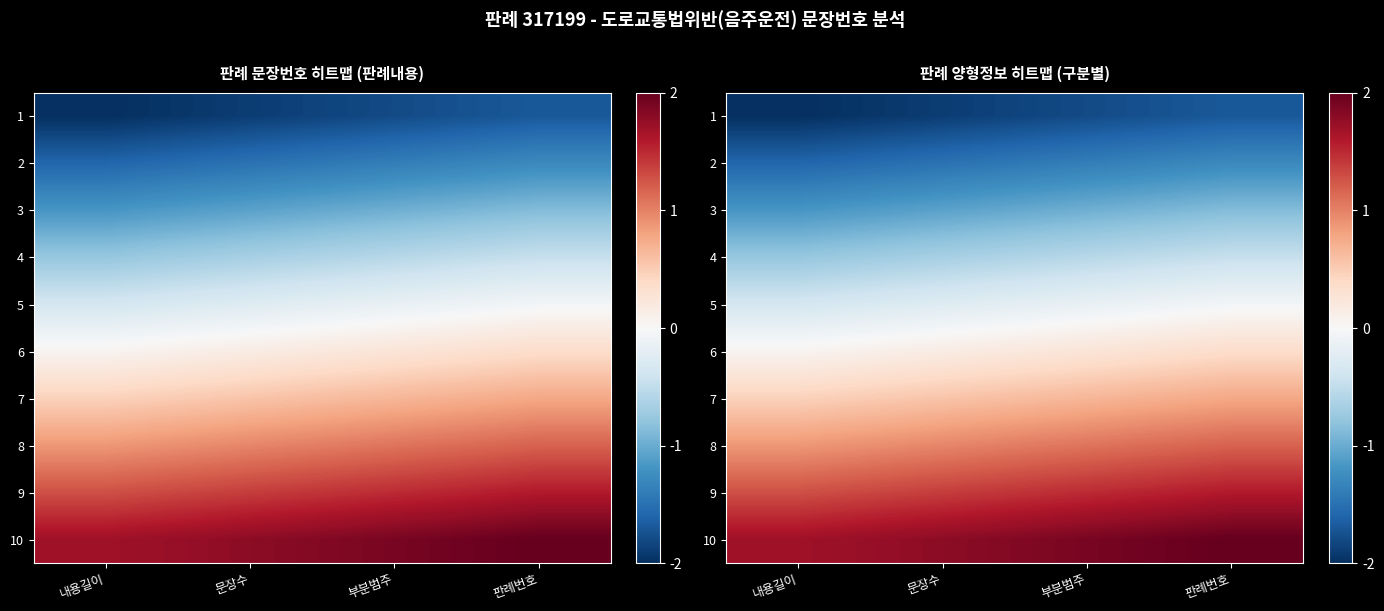

What is the spread (max minus min) of values at 판례번호?

3.7